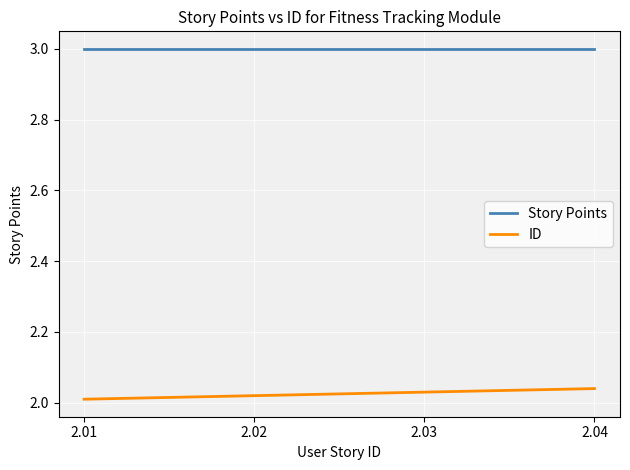

What value does the Story Points series have at 2.04?

3.0